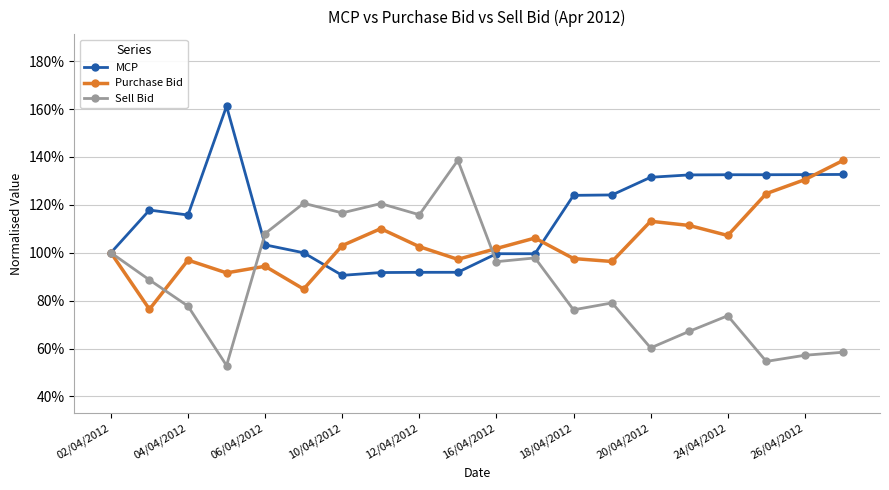

What is the value of the Sell Bid point at the 10th from the left?

138.6